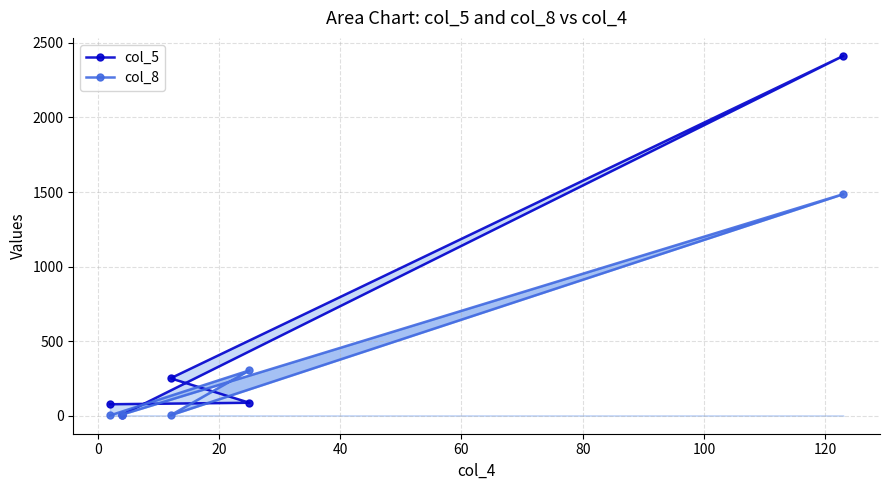

True or false: col_5 has a value of 34 at 40.

False